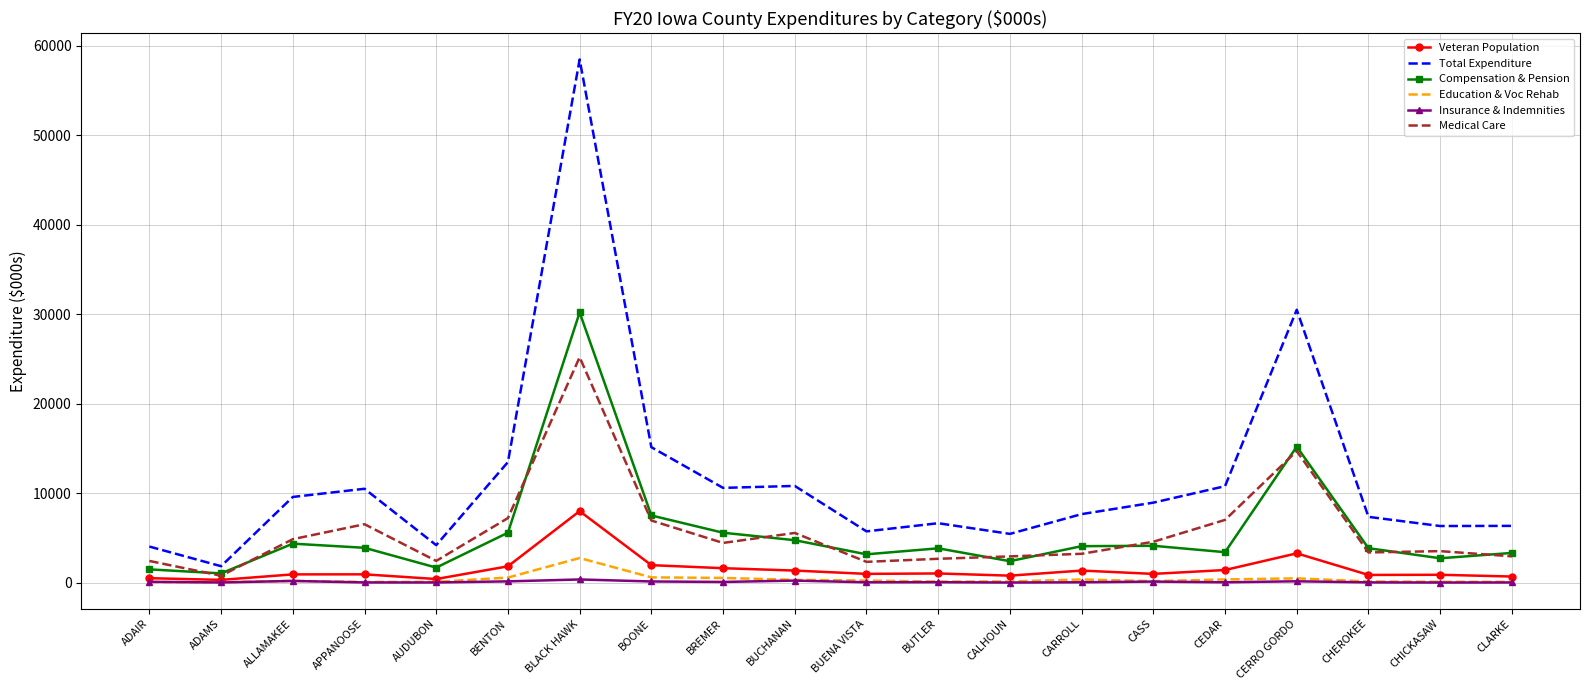

What is the maximum value for Total Expenditure?

58441.5